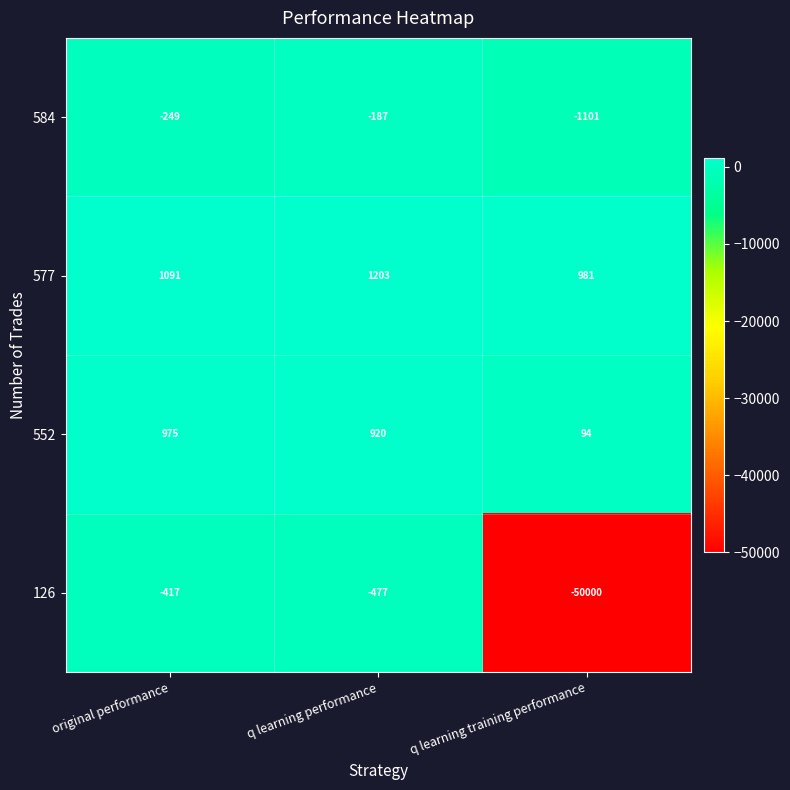

Which series has the largest total across all categories?

577